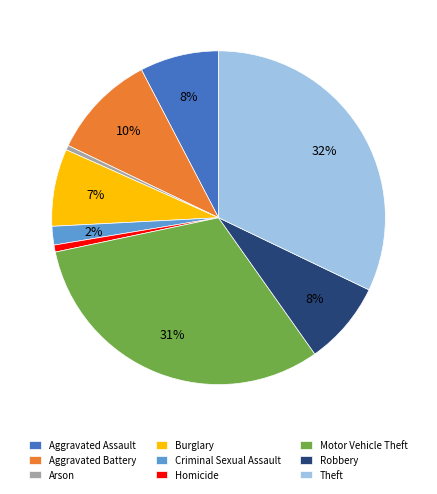

To the nearest percent, what is the difference between the Robbery and Motor Vehicle Theft slice percentages?

23%